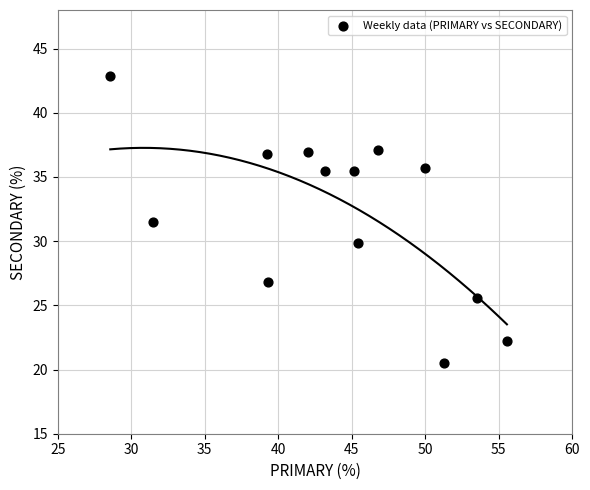

What Y value in the scatter plot is closest to 31?

31.5